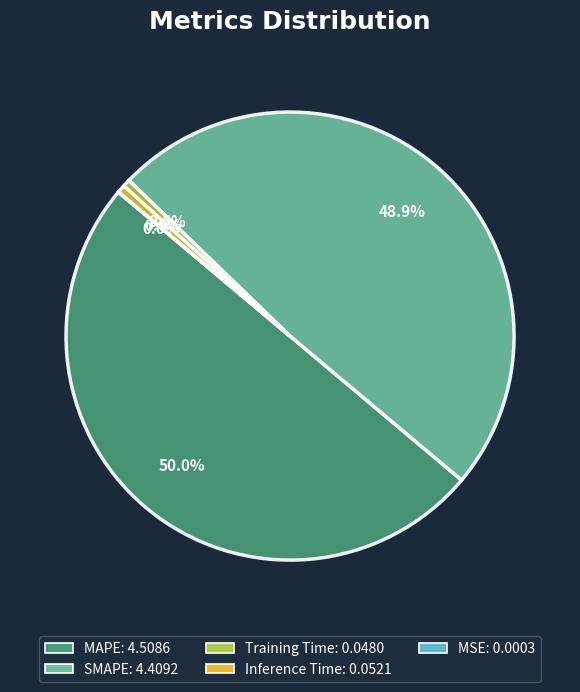

To the nearest percent, what is the combined percentage of Training Time and Inference Time?

1%